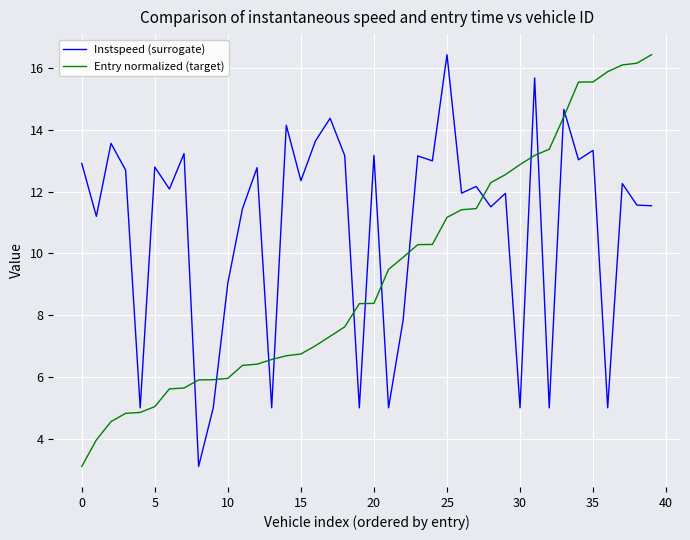

Which series has the largest total across all categories?

Instspeed (surrogate)